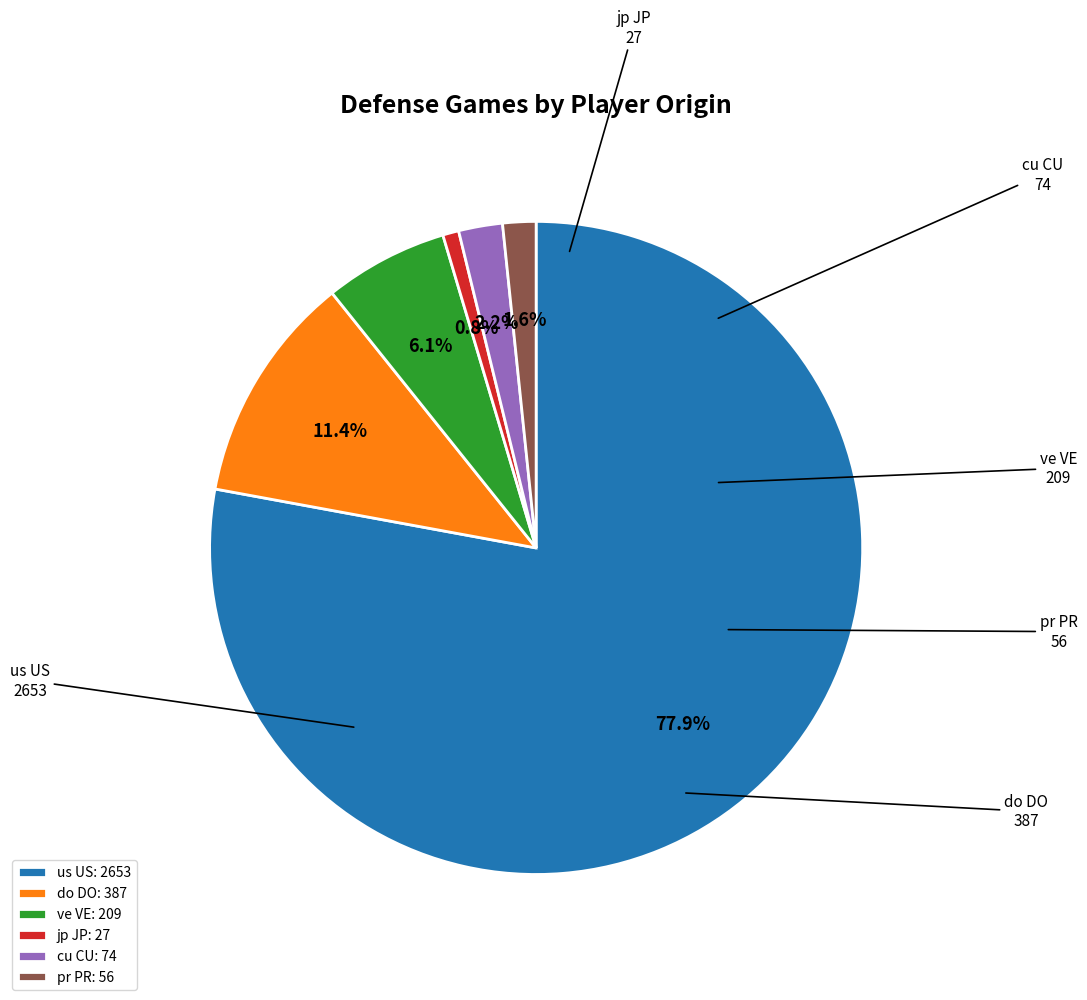

What percentage is NOT represented by do DO?

88.6%